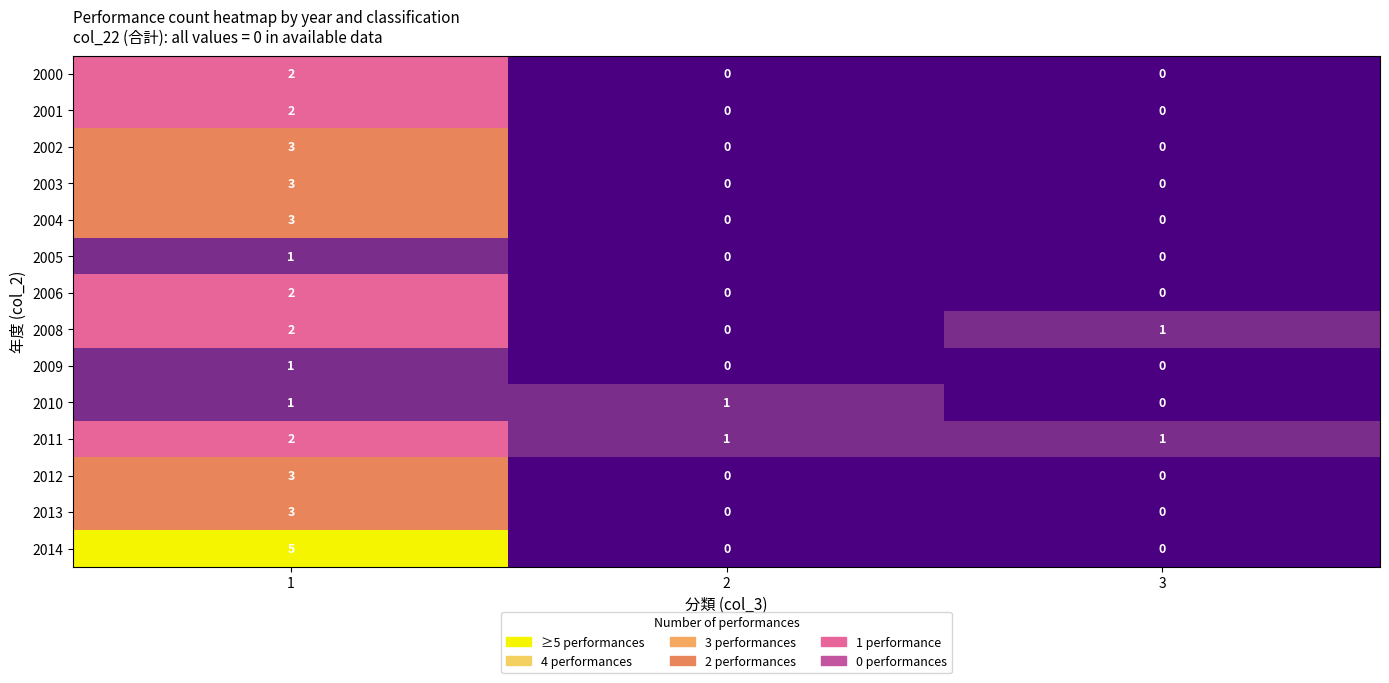

The 2006 series shows 0 at 2. True or false?

True